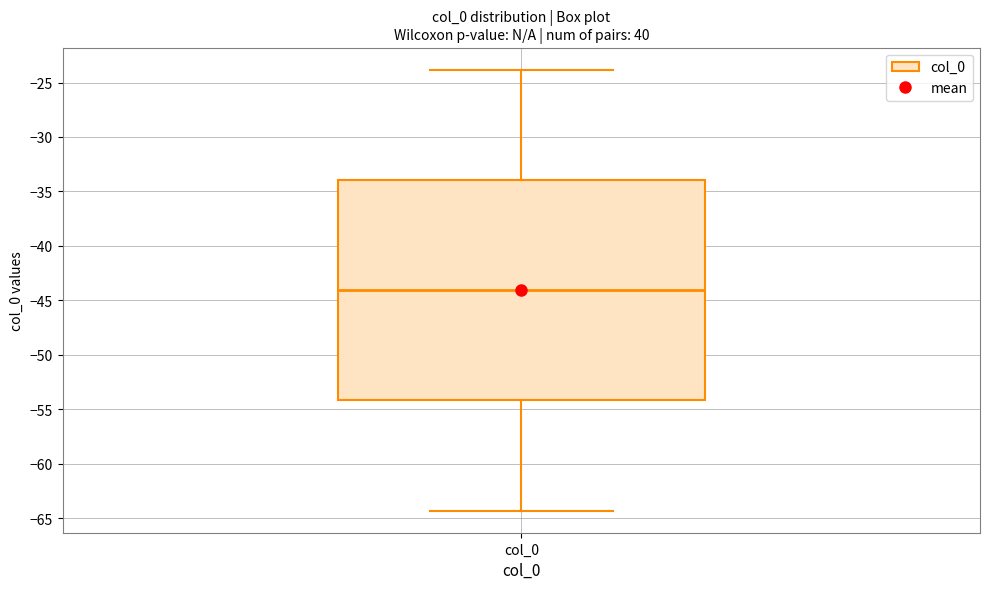

Read this box plot against the y-axis: the position of the median line, the range covered by the box, and the ends of both whiskers. The values are not printed on the chart, so give them approximately, as read against the axis.

median -44.0, box -54.0 to -34.0, whiskers -64.5 to -24.0